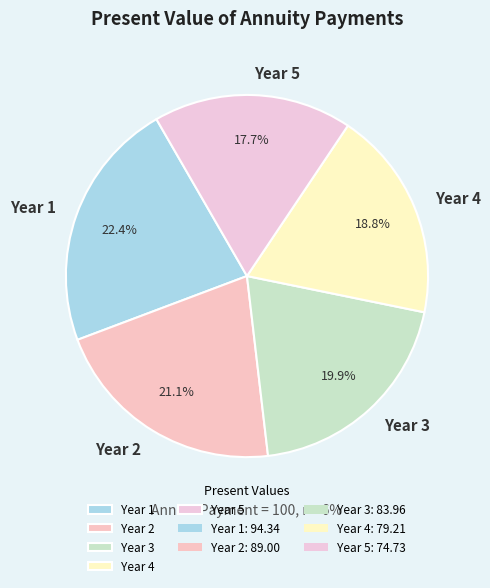

What percentage is the Year 1 slice, to the nearest percent?

22%